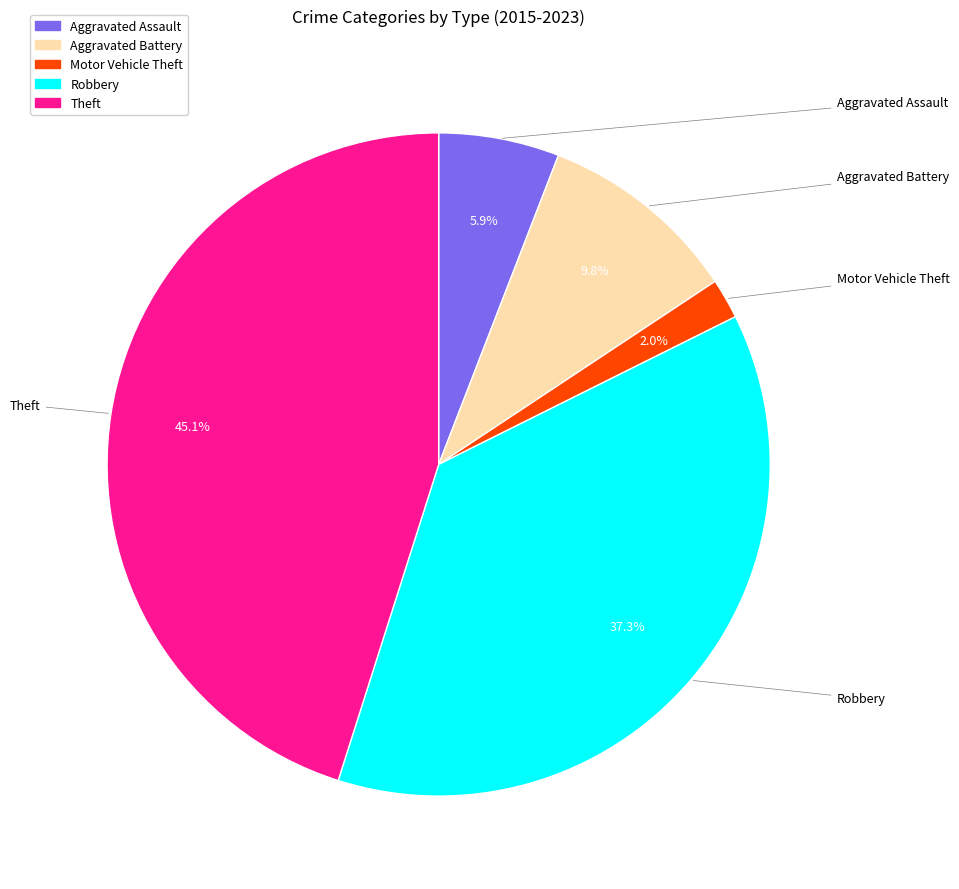

Is there a majority slice in this chart?

No